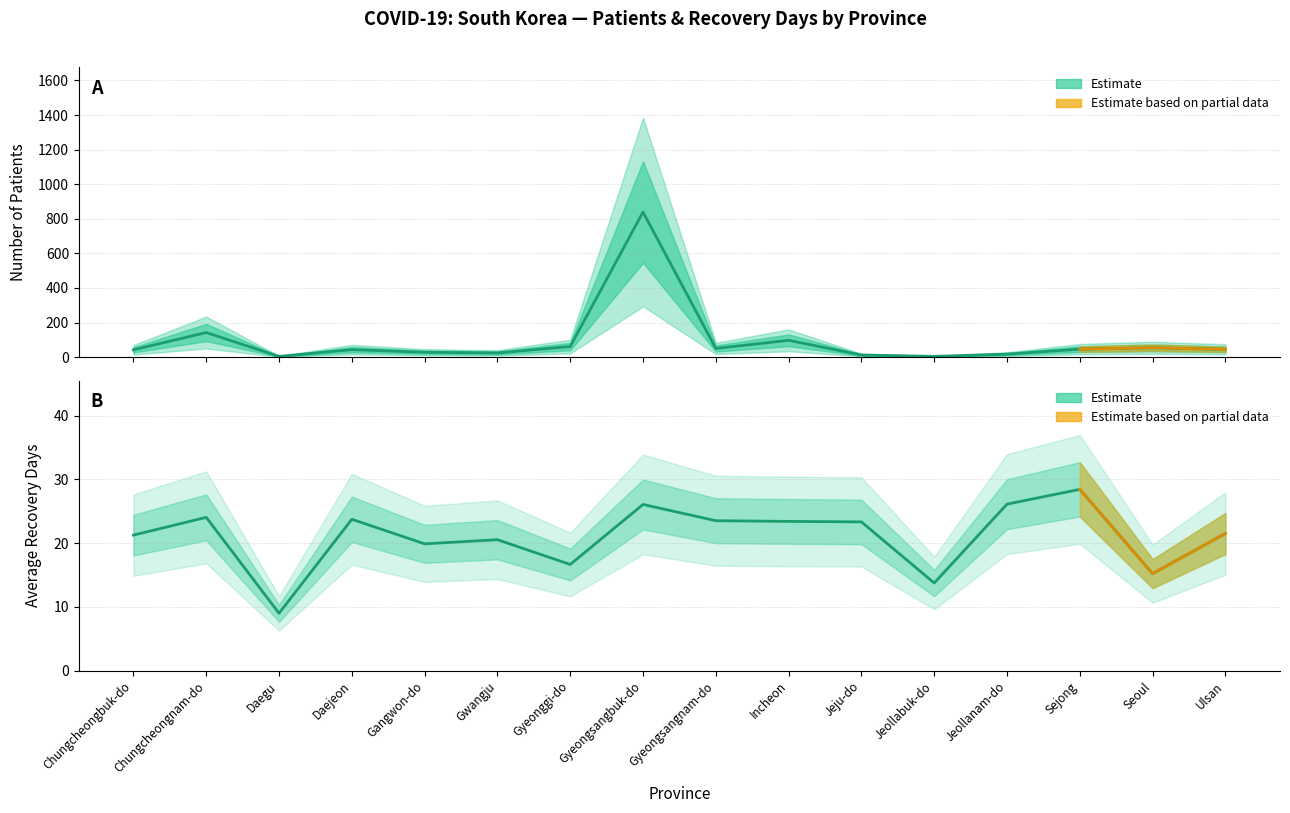

How many categories are shown in the chart?

16